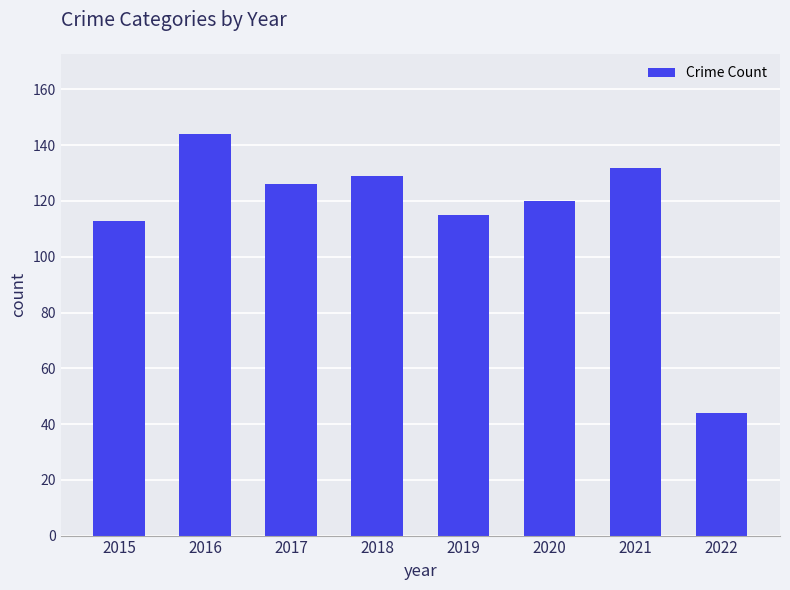

What is the difference between the maximum and minimum values?

100